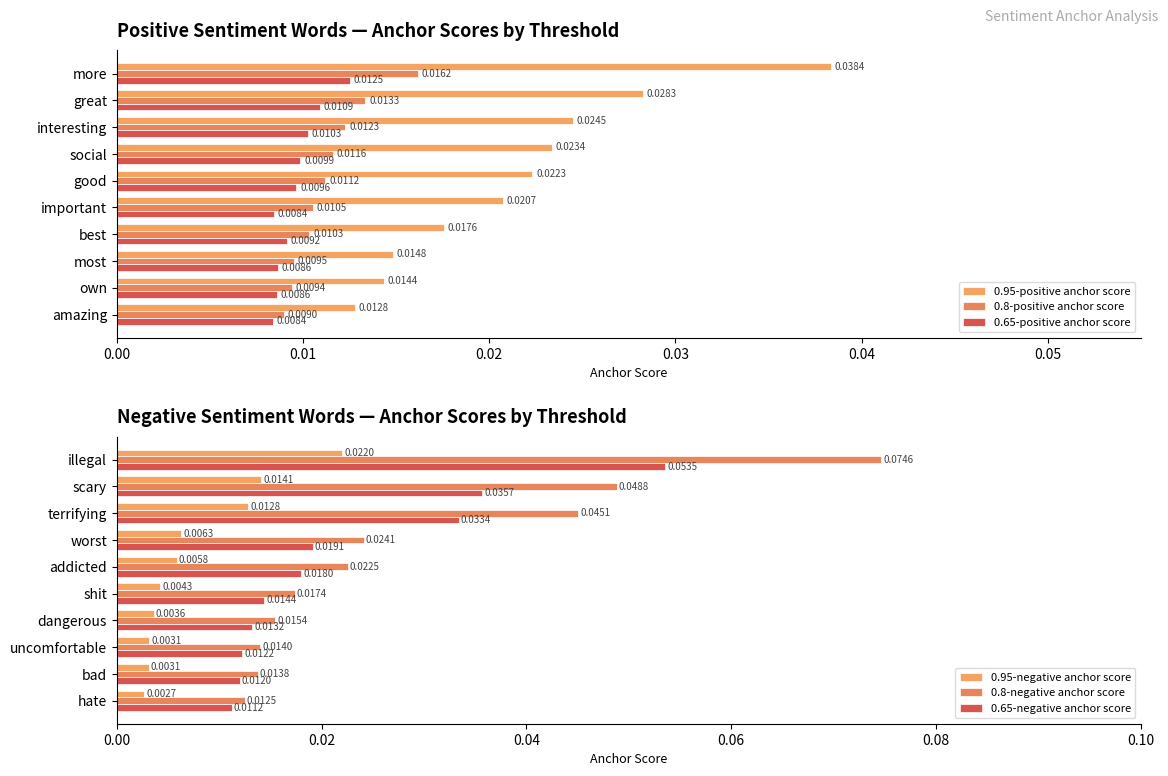

Reading left to right, transcribe all the data shown in this chart.

0.95-positive anchor score: 0.0	0.0	0.0	0.0	0.0	0.0	0.0	0.0	0.0	0.0
0.8-positive anchor score: 0.0	0.0	0.0	0.0	0.0	0.0	0.0	0.0	0.0	0.0
0.65-positive anchor score: 0.0	0.0	0.0	0.0	0.0	0.0	0.0	0.0	0.0	0.0
0.95-negative anchor score: 0.0	0.0	0.0	0.0	0.0	0.0	0.0	0.0	0.0	0.0
0.8-negative anchor score: 0.1	0.0	0.0	0.0	0.0	0.0	0.0	0.0	0.0	0.0
0.65-negative anchor score: 0.1	0.0	0.0	0.0	0.0	0.0	0.0	0.0	0.0	0.0